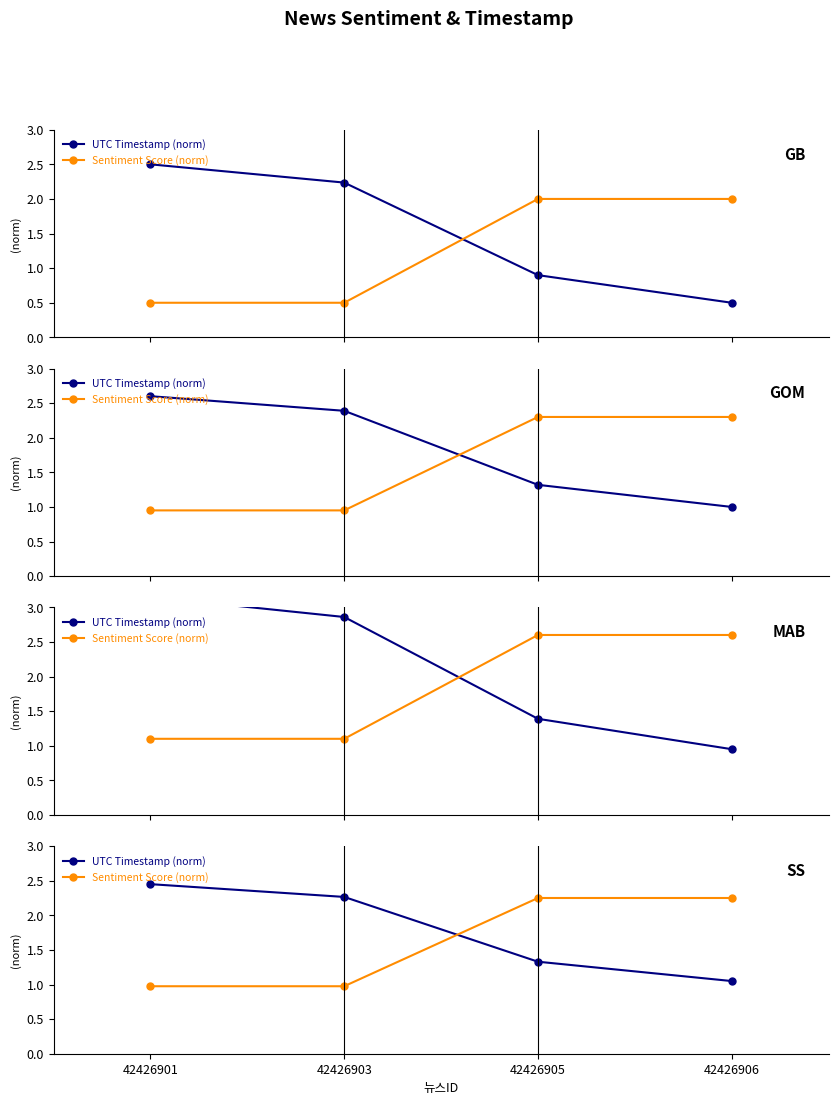

Reading left to right, extract all data points from this chart.

UTC Timestamp (norm): 42426901=2.5	42426903=2.3	42426905=1.3	42426906=1.0
Sentiment Score (norm): 42426901=1.0	42426903=1.0	42426905=2.2	42426906=2.2